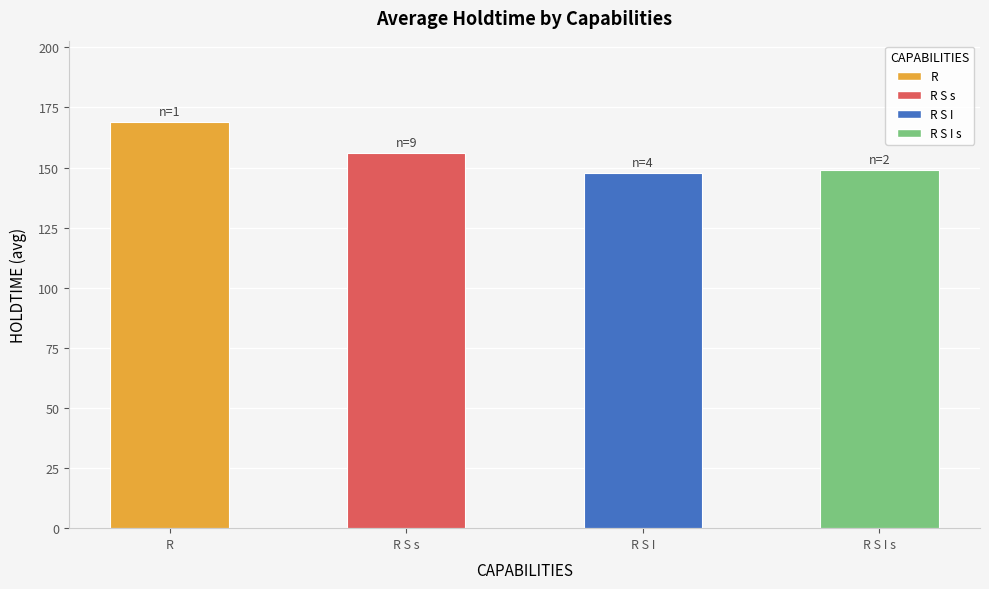

How many bars are there in total?

4